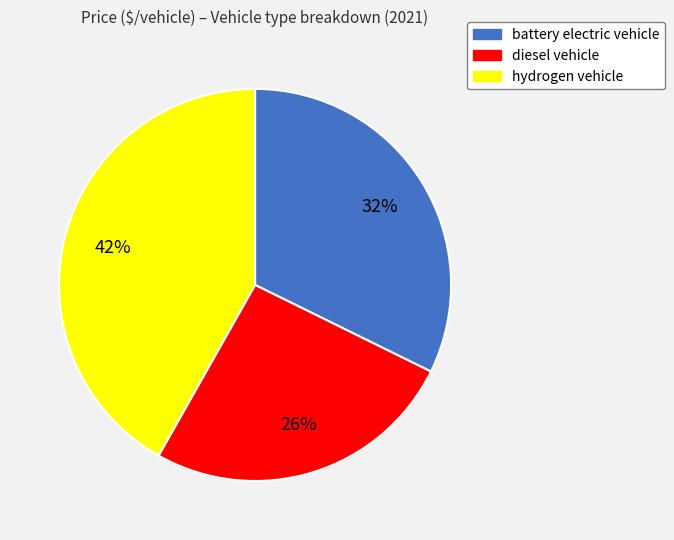

Combined, do hydrogen vehicle and diesel vehicle account for over 50%?

Yes